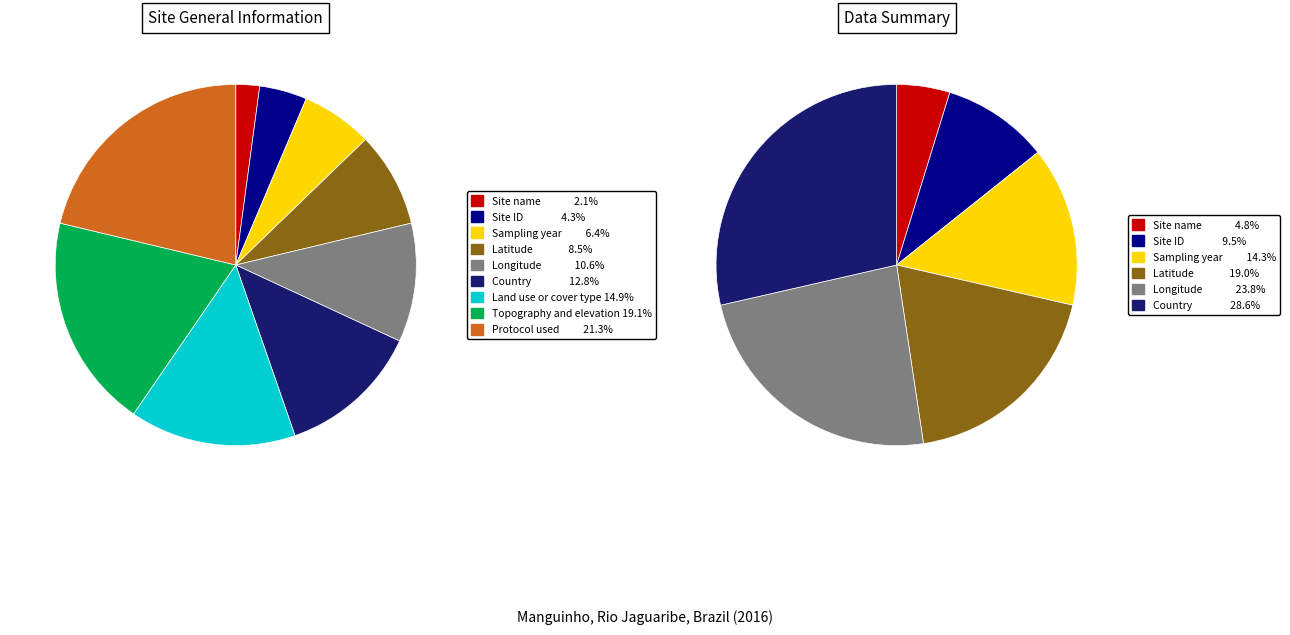

What is the total percentage of Topography and elevation and Country?

31.9%